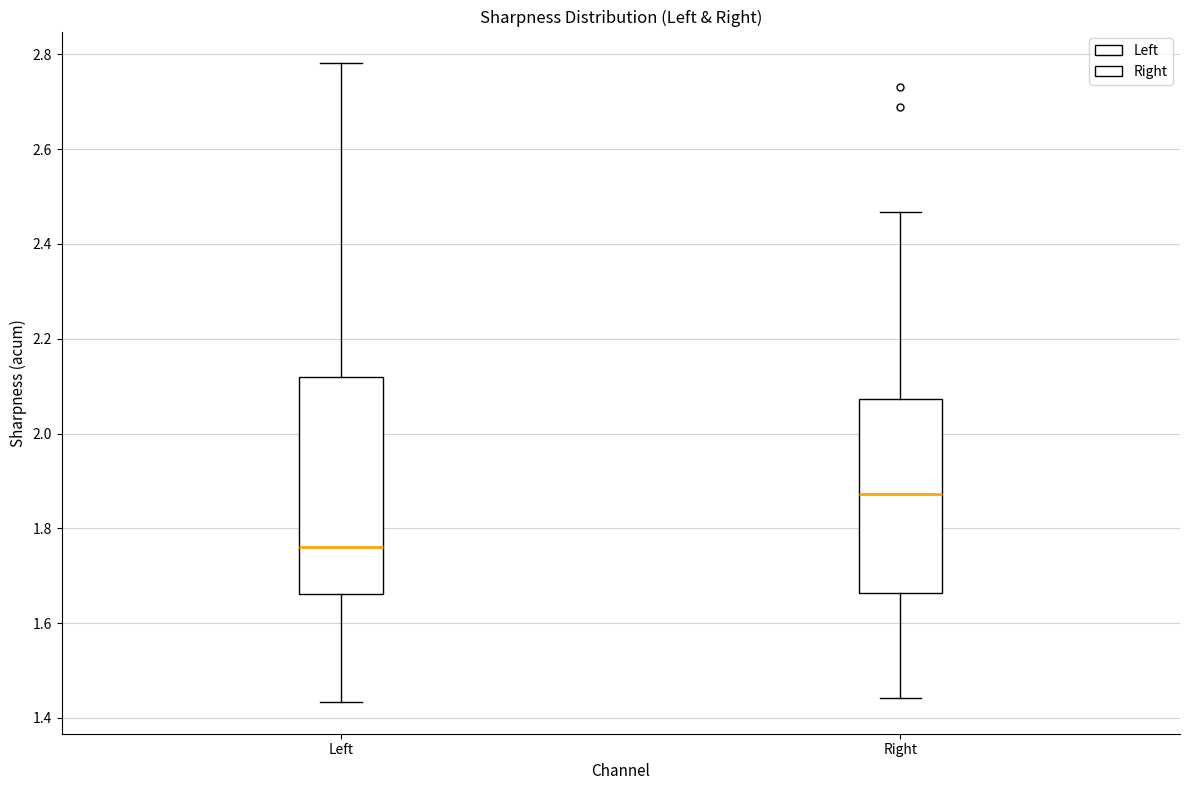

Reading left to right, read every box against the y-axis: the position of its median line, the range the box covers, and the ends of its whiskers. The values are not printed on the chart, so give them approximately, as read against the axis.

Left: median 1.76, box 1.66 to 2.12, whiskers 1.44 to 2.78
Right: median 1.88, box 1.66 to 2.08, whiskers 1.44 to 2.46